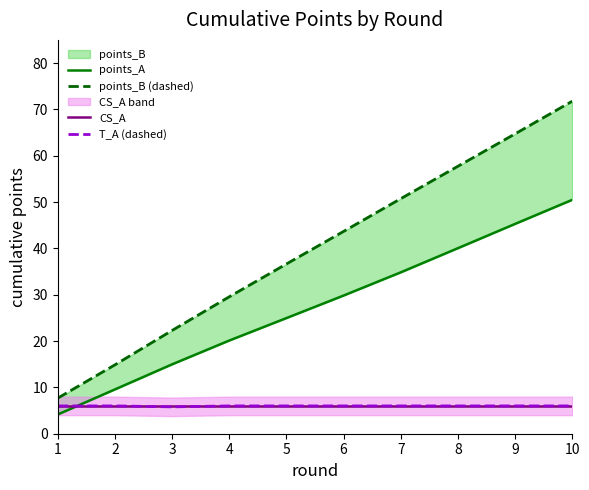

Which category has the highest value in the points_A series?

10